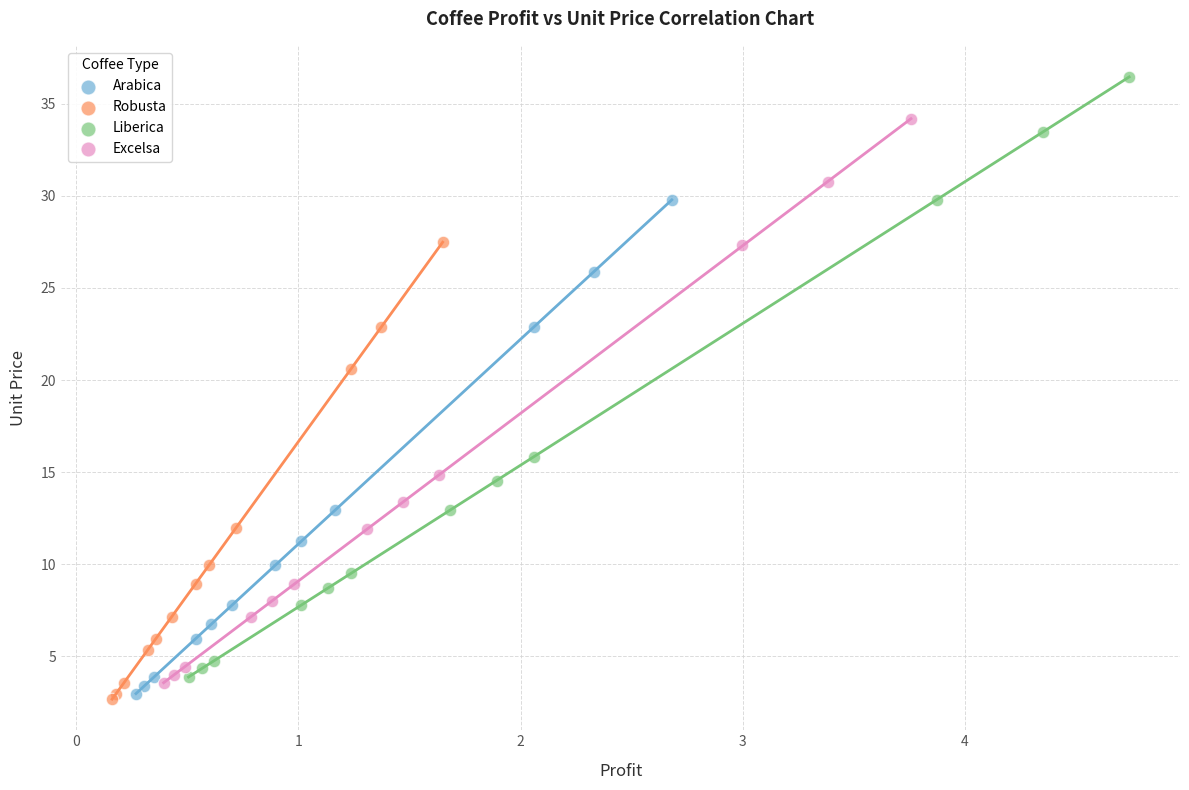

Which series reaches the maximum Y coordinate?

Liberica